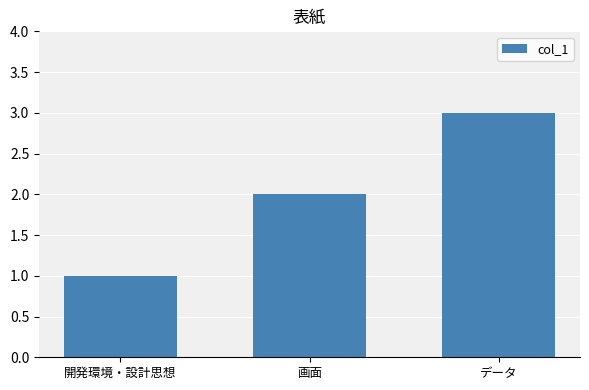

List the labels in order of value, smallest first.

開発環境・設計思想, 画面, データ